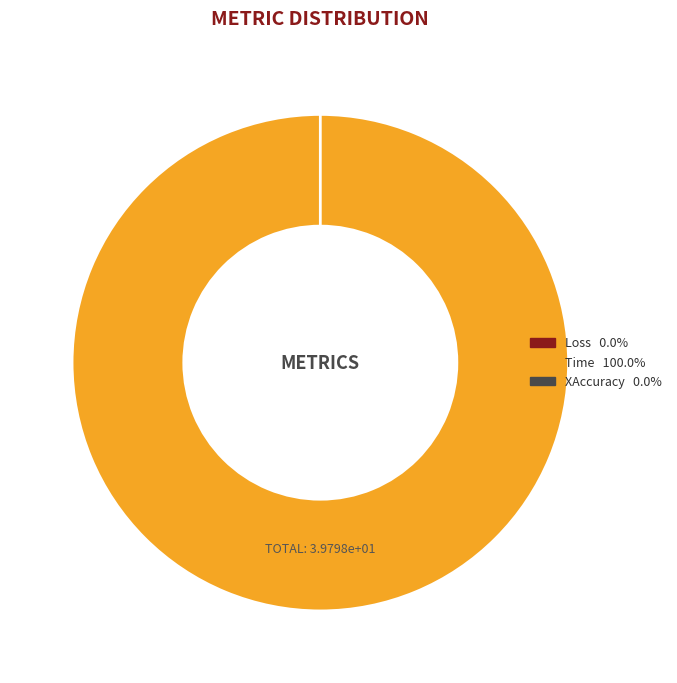

How many slices are in this pie chart?

3